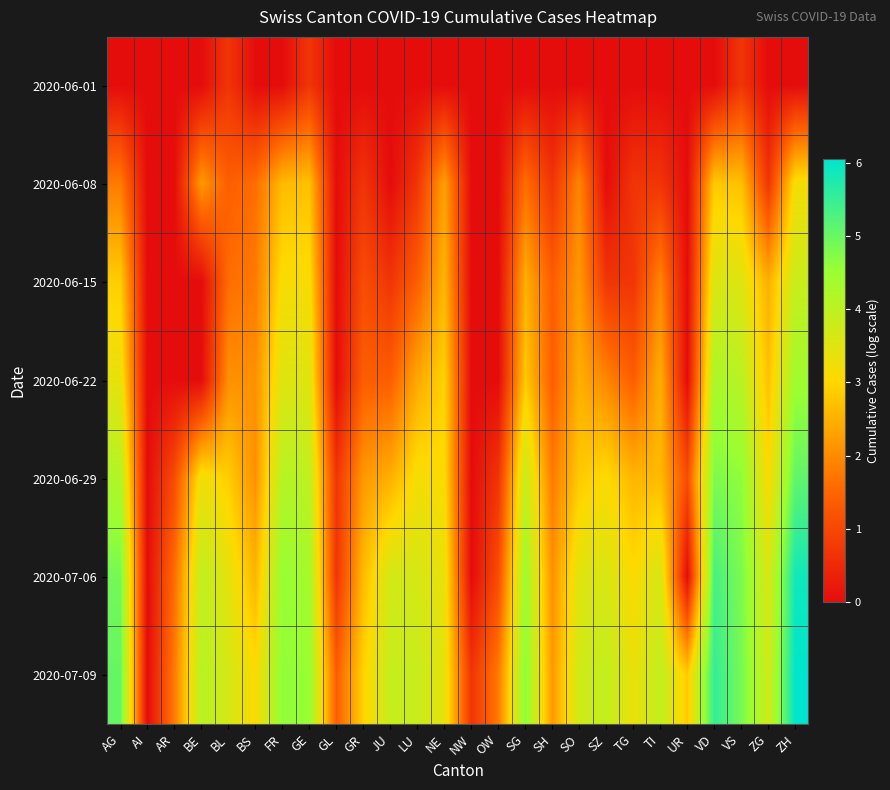

Reading right to left, what are all the values shown in this chart?

2020-06-01: ZH=0.0	ZG=0.0	VS=0.7	VD=0.0	UR=0.0	TI=0.0	TG=0.0	SZ=0.0	SO=0.0	SH=0.0	SG=0.0	OW=0.0	NW=0.0	NE=0.0	LU=0.0	JU=0.0	GR=0.0	GL=0.0	GE=0.7	FR=0.0	BS=0.0	BL=0.7	BE=0.0	AR=0.0	AI=0.0	AG=0.0
2020-06-08: ZH=3.2	ZG=0.7	VS=2.7	VD=2.8	UR=0.0	TI=0.7	TG=0.7	SZ=0.0	SO=1.9	SH=0.7	SG=1.6	OW=0.0	NW=0.0	NE=2.3	LU=0.7	JU=0.0	GR=0.7	GL=0.0	GE=2.7	FR=2.6	BS=1.6	BL=1.4	BE=2.2	AR=0.0	AI=0.0	AG=1.8
2020-06-15: ZH=3.8	ZG=2.5	VS=3.5	VD=3.6	UR=0.0	TI=1.9	TG=0.7	SZ=0.7	SO=2.2	SH=1.4	SG=2.5	OW=0.0	NW=0.0	NE=2.6	LU=1.4	JU=0.7	GR=1.1	GL=0.0	GE=3.1	FR=3.1	BS=1.8	BL=1.6	BE=0.0	AR=0.0	AI=0.0	AG=2.9
2020-06-22: ZH=4.4	ZG=2.7	VS=4.0	VD=4.3	UR=0.0	TI=2.5	TG=1.4	SZ=1.9	SO=2.5	SH=1.4	SG=2.8	OW=0.0	NW=0.0	NE=2.9	LU=2.4	JU=1.4	GR=1.4	GL=0.0	GE=3.5	FR=3.5	BS=2.1	BL=2.1	BE=0.0	AR=0.0	AI=0.0	AG=3.4
2020-06-29: ZH=5.1	ZG=3.1	VS=4.6	VD=4.8	UR=1.1	TI=2.6	TG=2.6	SZ=3.1	SO=2.8	SH=1.8	SG=3.9	OW=0.7	NW=0.0	NE=3.1	LU=3.2	JU=2.5	GR=2.2	GL=0.7	GE=4.0	FR=4.1	BS=2.1	BL=2.9	BE=3.3	AR=1.1	AI=0.0	AG=4.2
2020-07-06: ZH=5.9	ZG=3.6	VS=4.8	VD=5.3	UR=0.0	TI=3.6	TG=3.1	SZ=3.6	SO=3.5	SH=2.1	SG=4.4	OW=1.1	NW=0.0	NE=3.3	LU=3.6	JU=3.7	GR=2.6	GL=0.7	GE=4.3	FR=4.6	BS=2.6	BL=3.4	BE=4.0	AR=1.6	AI=0.0	AG=4.9
2020-07-09: ZH=6.1	ZG=3.7	VS=4.9	VD=5.5	UR=2.8	TI=3.9	TG=3.3	SZ=3.9	SO=3.7	SH=2.2	SG=4.7	OW=1.8	NW=0.7	NE=3.4	LU=3.9	JU=3.9	GR=2.9	GL=1.4	GE=4.5	FR=4.6	BS=3.1	BL=3.7	BE=4.1	AR=1.8	AI=0.0	AG=5.0